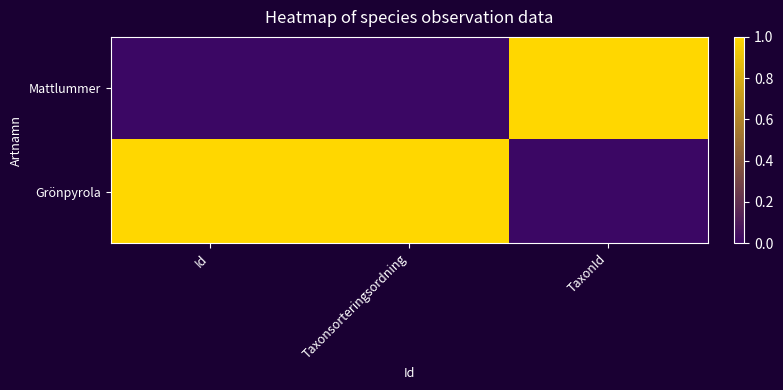

Between Taxonsorteringsordning and TaxonId, which series saw the biggest shift?

Mattlummer